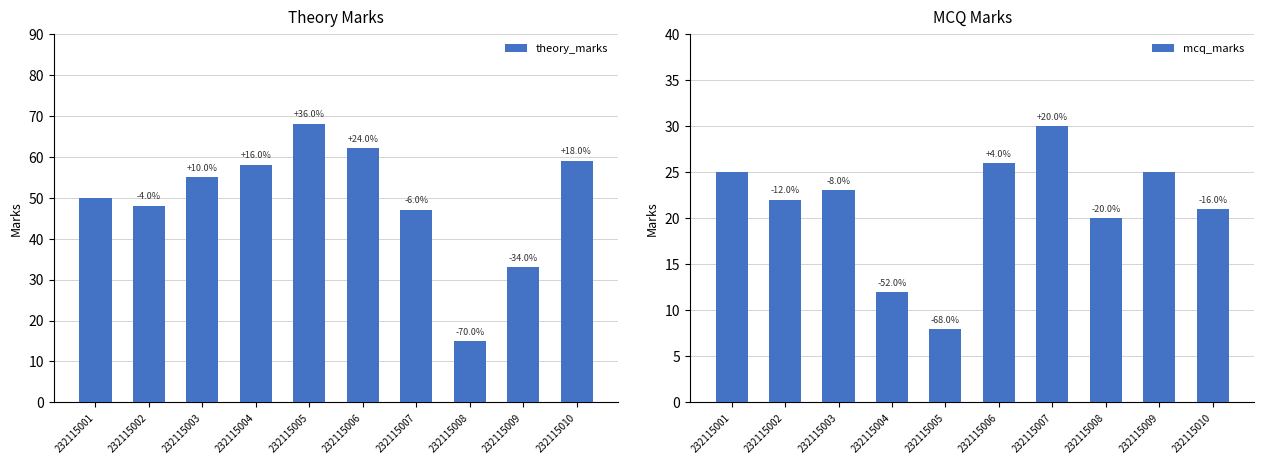

What value does the theory_marks series have at 232115005, to the nearest 5?

70